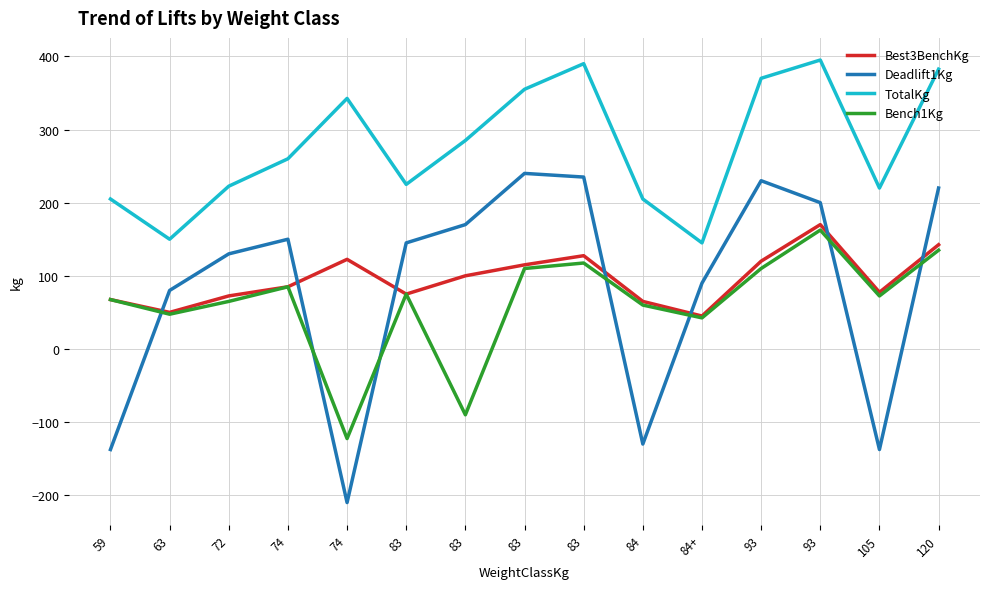

True or false: Best3BenchKg has more than 0 interior local peaks.

True